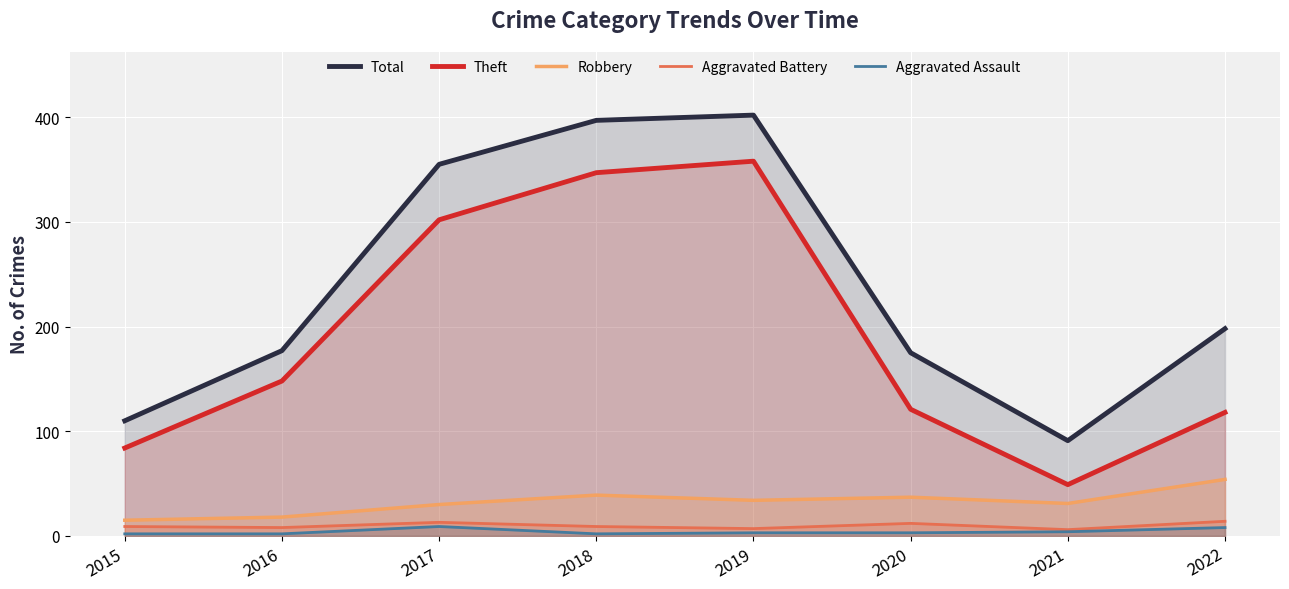

True or false: Total has a value of 602 at 2017.

False